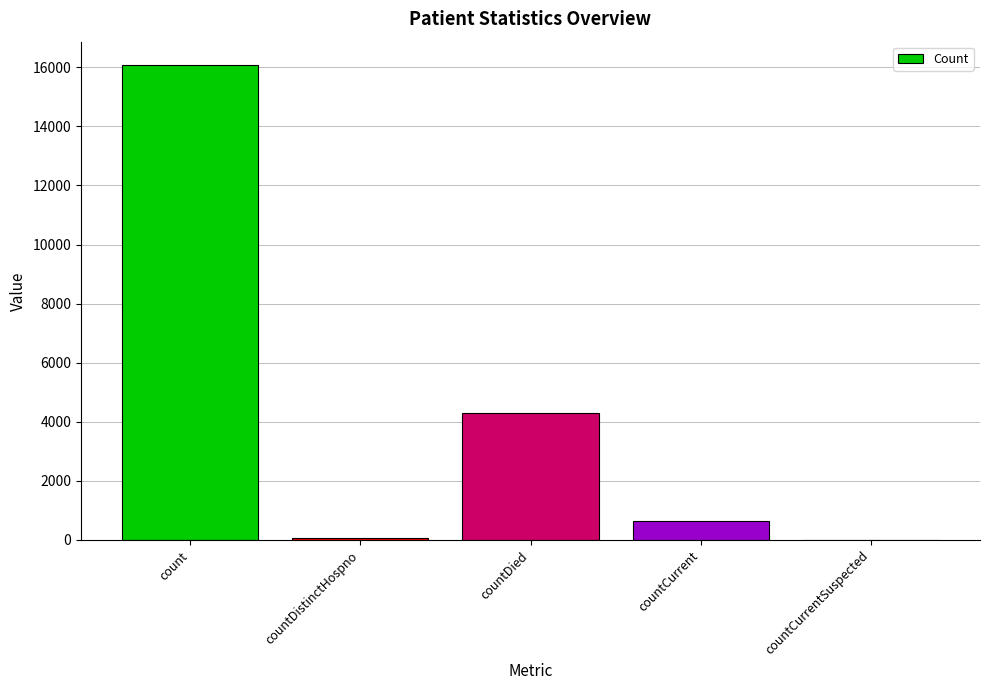

Where does the data first go above 648?

count